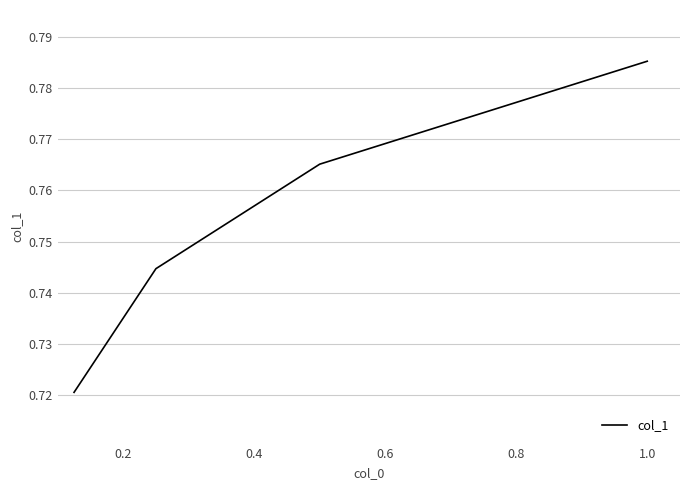

How many values are between 0 and 1?

4